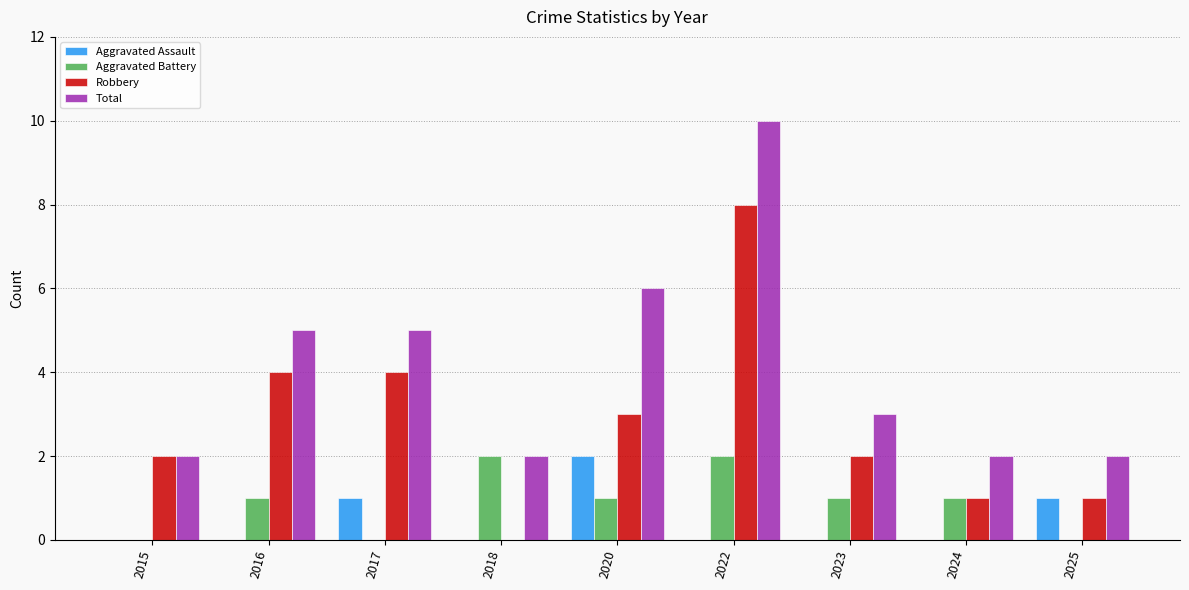

True or false: Total has a value of 1 at 2023.

False